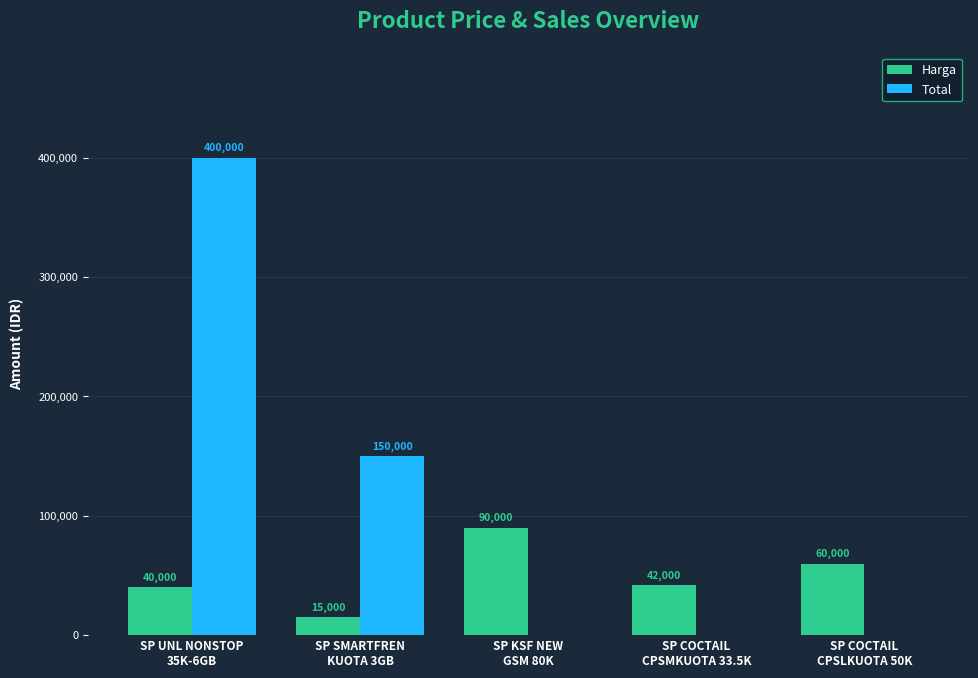

Reading left to right, list all the values displayed in this chart.

Harga: SP UNL NONSTOP
35K-6GB=40000	SP SMARTFREN
KUOTA 3GB=15000	SP KSF NEW
GSM 80K=90000	SP COCTAIL
CPSMKUOTA 33.5K=42000	SP COCTAIL
CPSLKUOTA 50K=60000
Total: SP UNL NONSTOP
35K-6GB=400000	SP SMARTFREN
KUOTA 3GB=150000	SP KSF NEW
GSM 80K=0	SP COCTAIL
CPSMKUOTA 33.5K=0	SP COCTAIL
CPSLKUOTA 50K=0